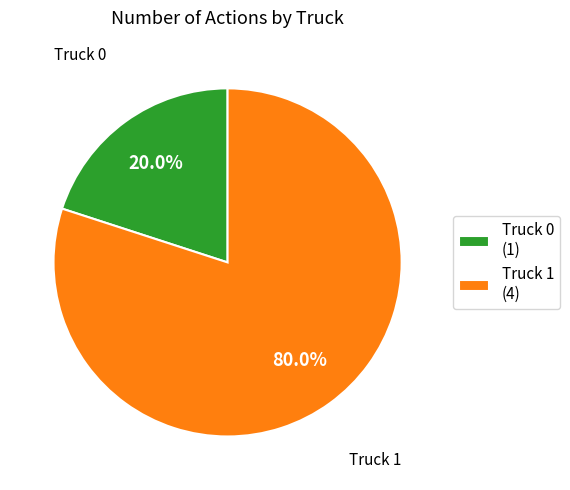

To the nearest percent, what portion does Truck 0 represent?

20%